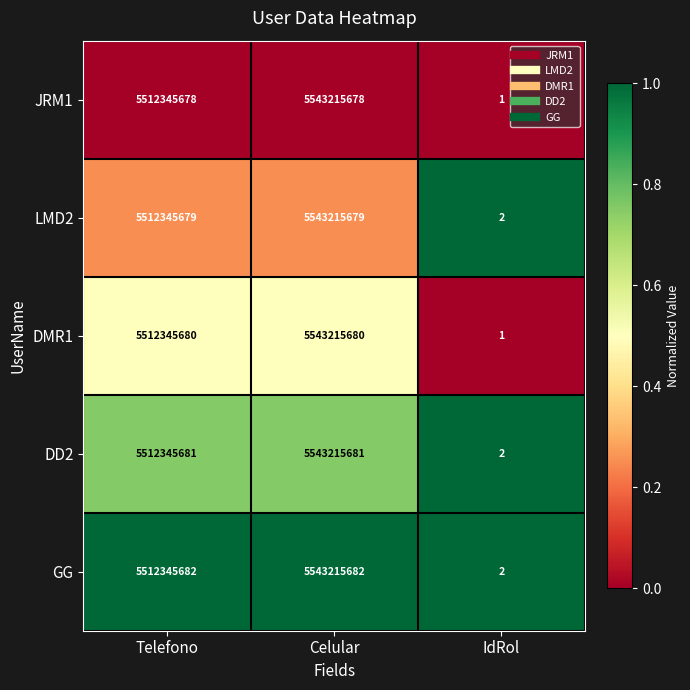

The GG series shows 5512345682 at Telefono. True or false?

True